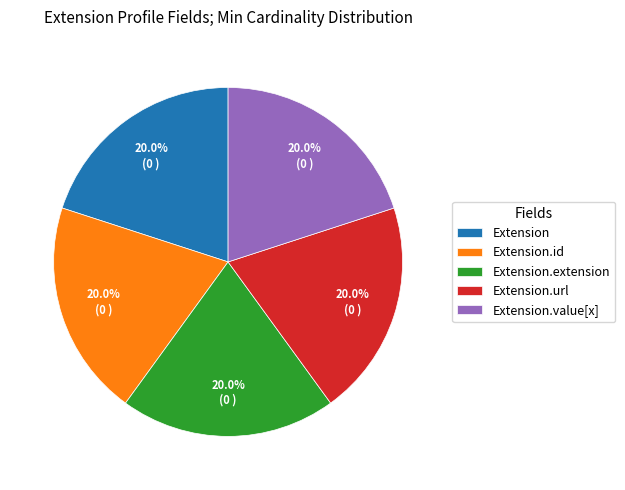

What percentage do Extension.id and Extension.url together represent?

40.0%